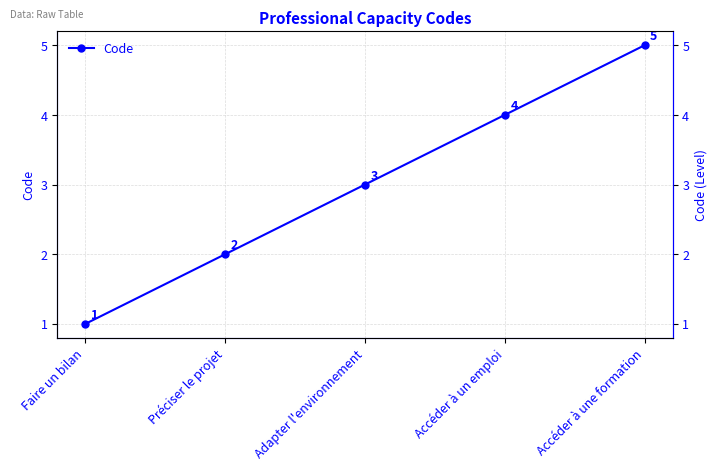

Reading left to right, list all the values displayed in this chart.

1	2	3	4	5